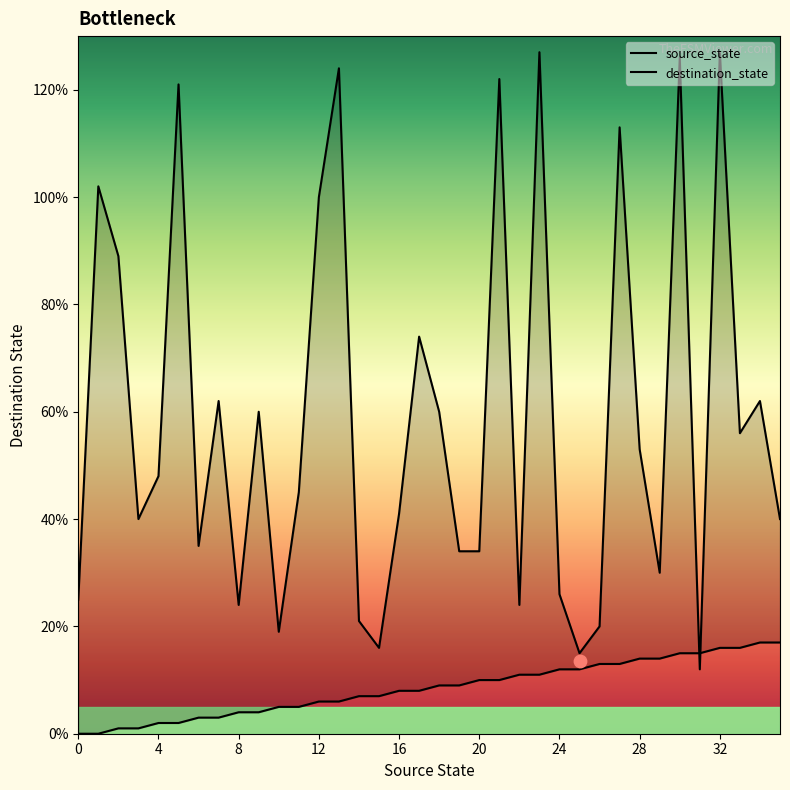

Which series reaches the minimum Y coordinate?

source_state